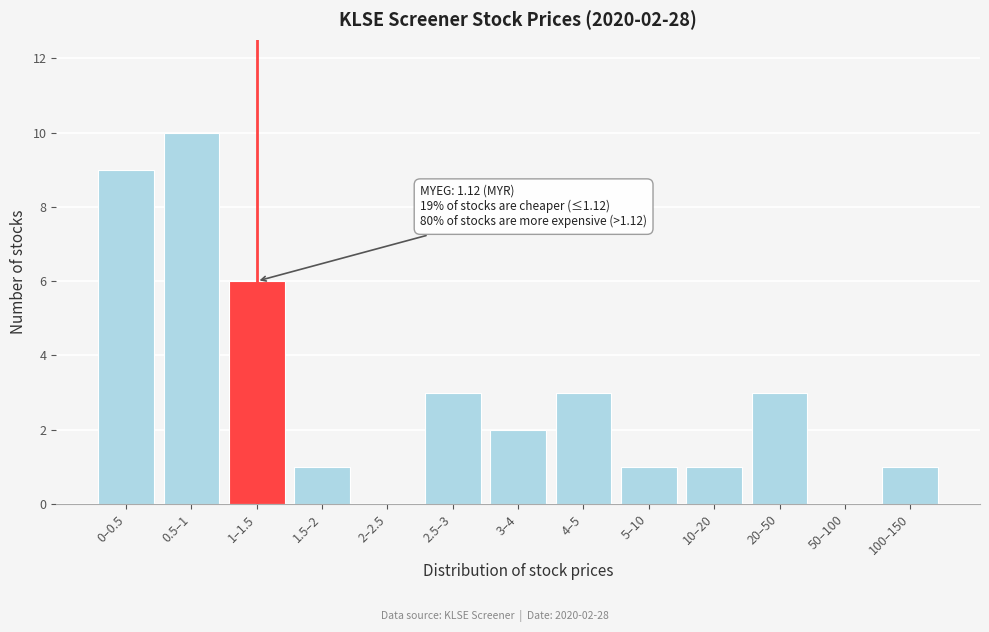

Reading right to left, transcribe all the data shown in this chart.

100–150=1	50–100=0	20–50=3	10–20=1	5–10=1	4–5=3	3–4=2	2.5–3=3	2–2.5=0	1.5–2=1	1–1.5=6	0.5–1=10	0–0.5=9